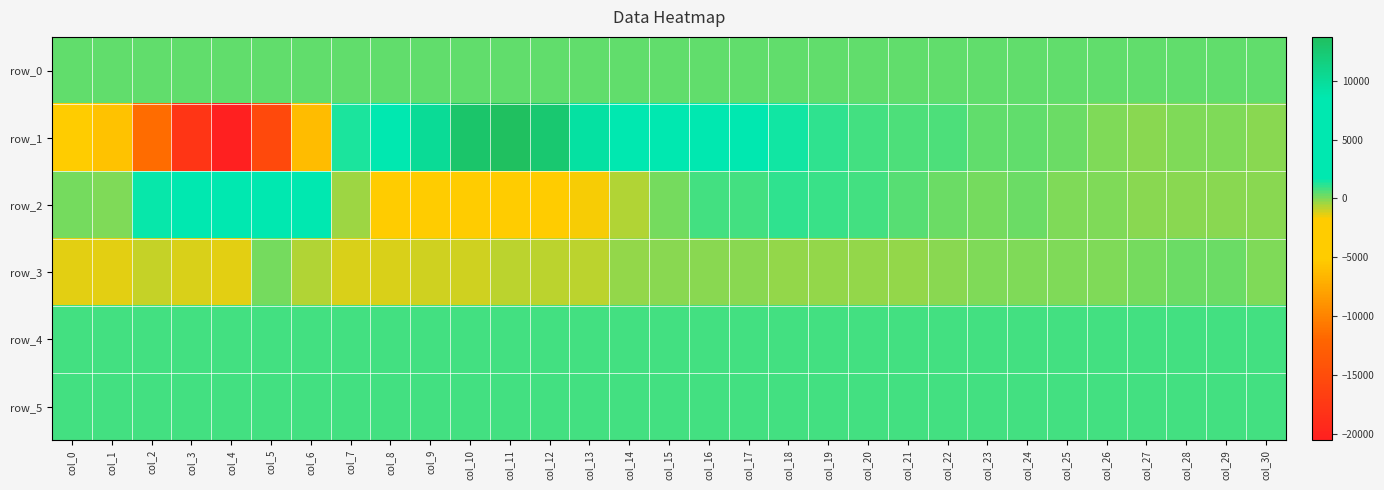

The value of row_4 at col_26 is 826.0. True or false?

True